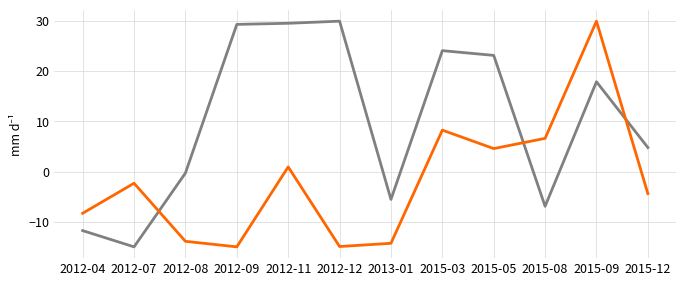

What is the total value across all series at 2015-09?

47.9